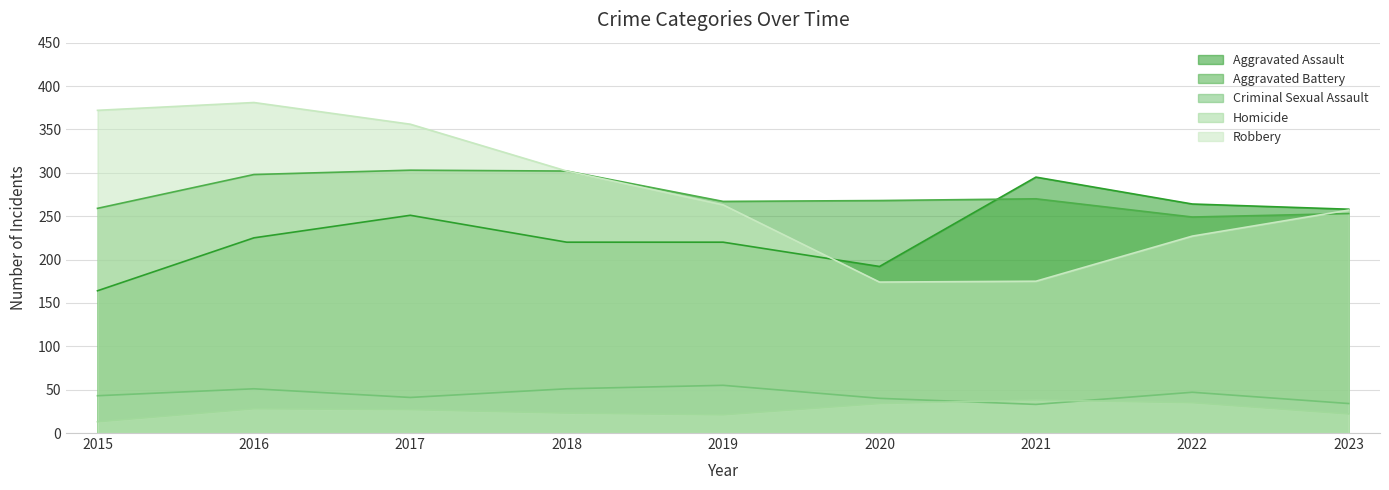

What value does the Aggravated Assault series have at 2022?

264